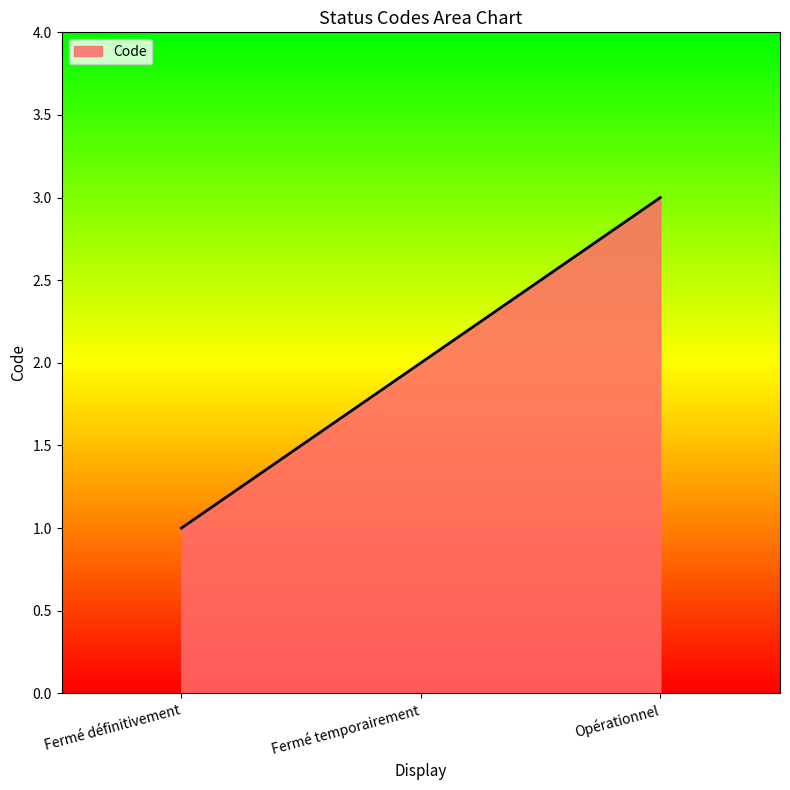

Reading left to right, list all the values displayed in this chart.

Fermé définitivement=1	Fermé temporairement=2	Opérationnel=3